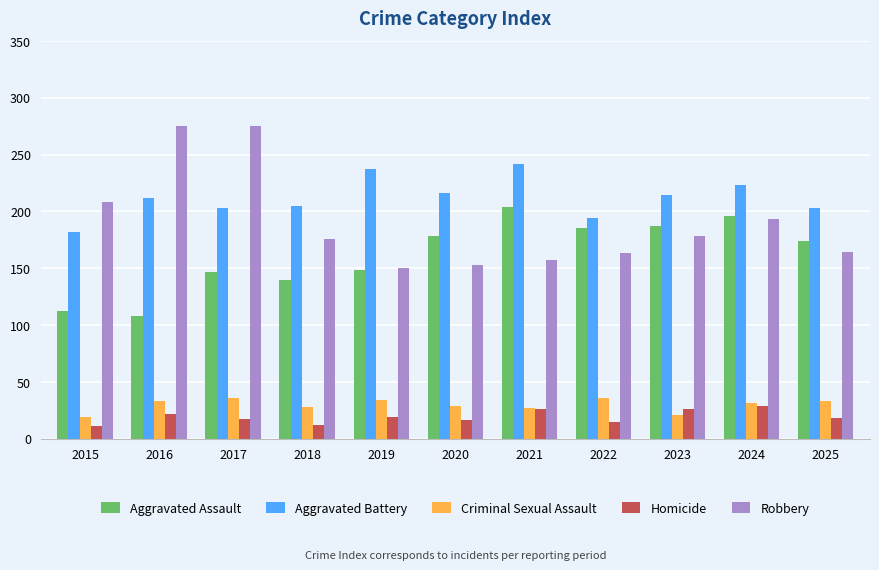

How many bars are there in each group?

5